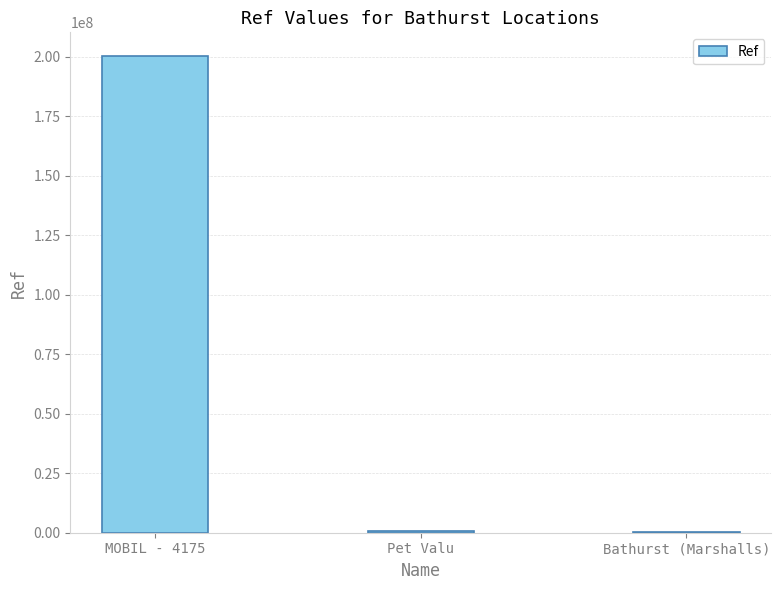

Which category has the highest value across all series?

MOBIL - 4175